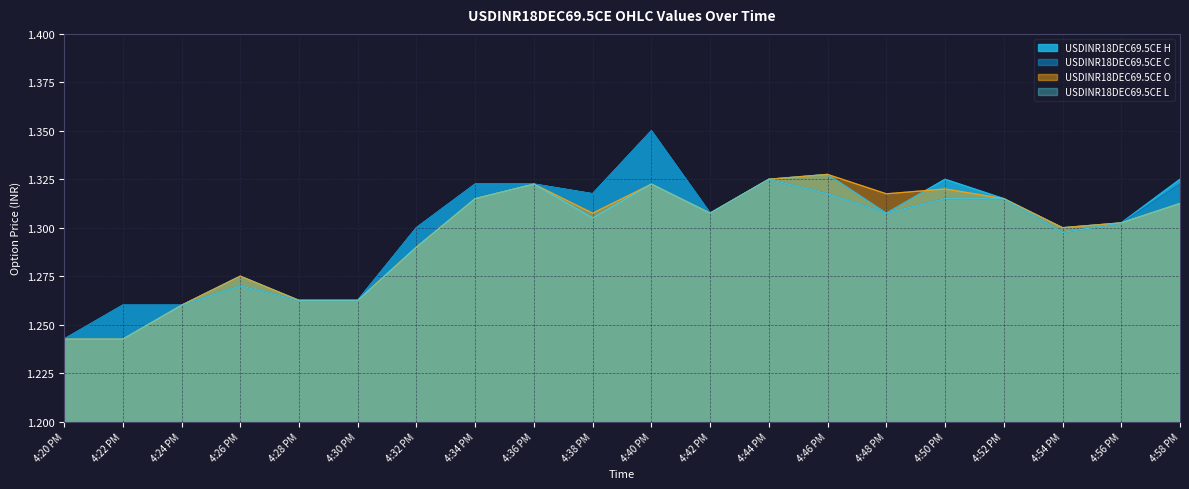

True or false: USDINR18DEC69.5CE O has more than 0 interior local peaks.

True